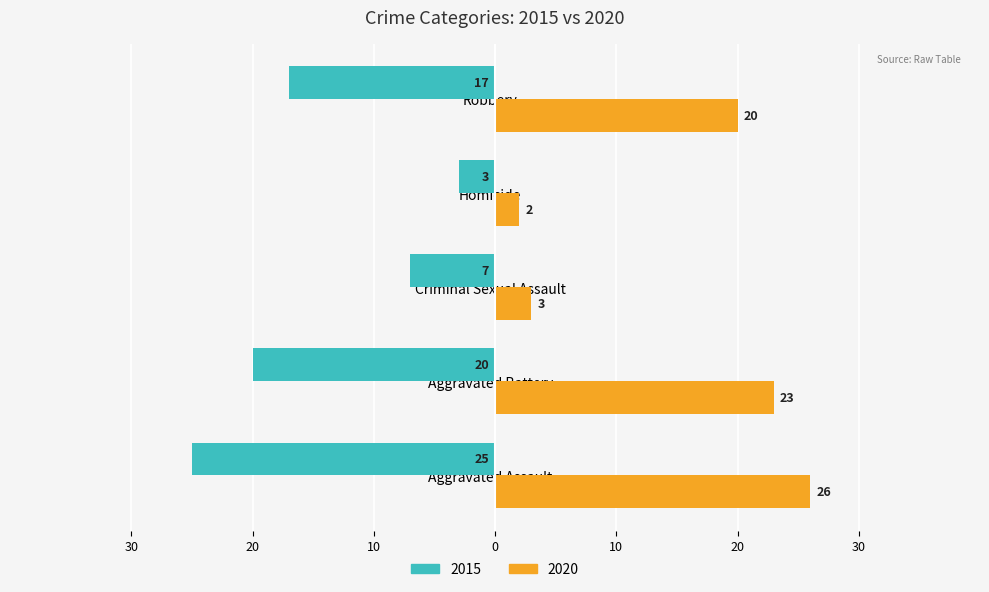

What is the sum of all 2020 values?

74